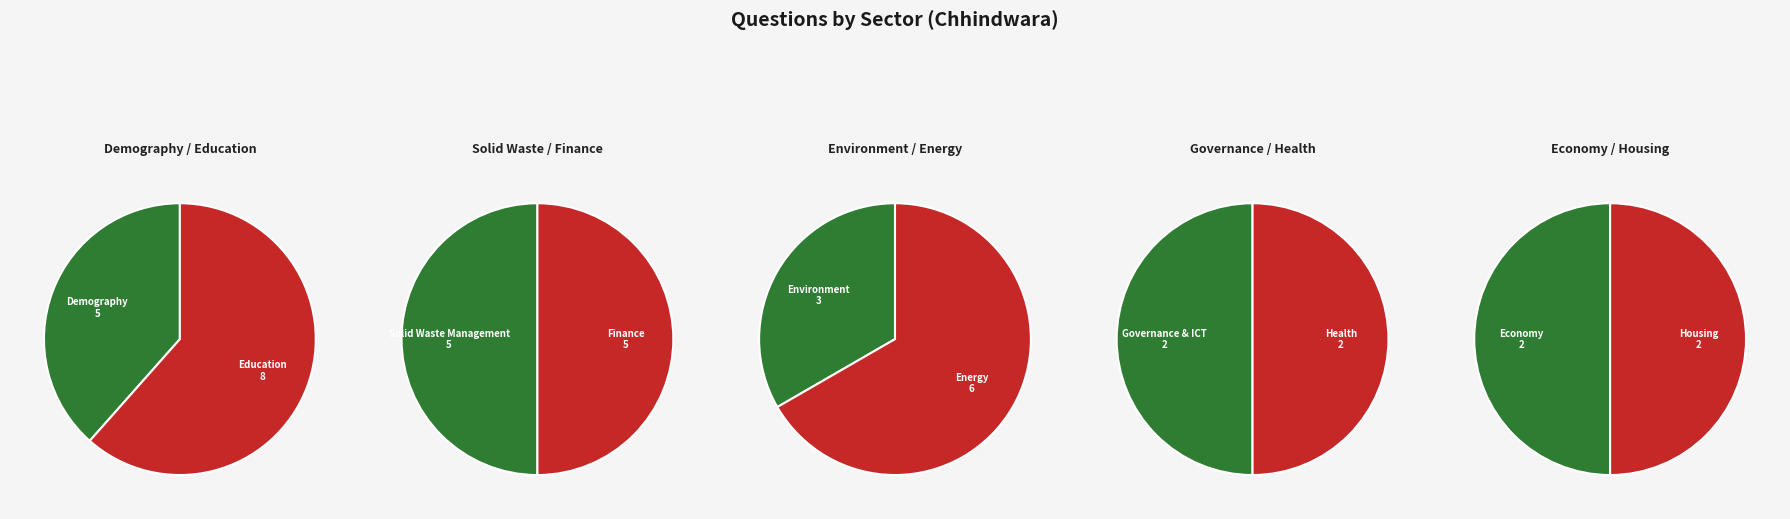

Combined, what portion of the pie is Demography and Solid Waste Management?

25.0%